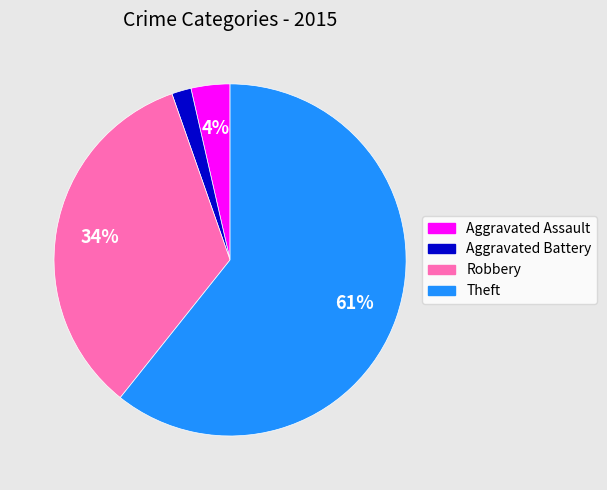

To the nearest percent, what portion does Aggravated Assault represent?

4%